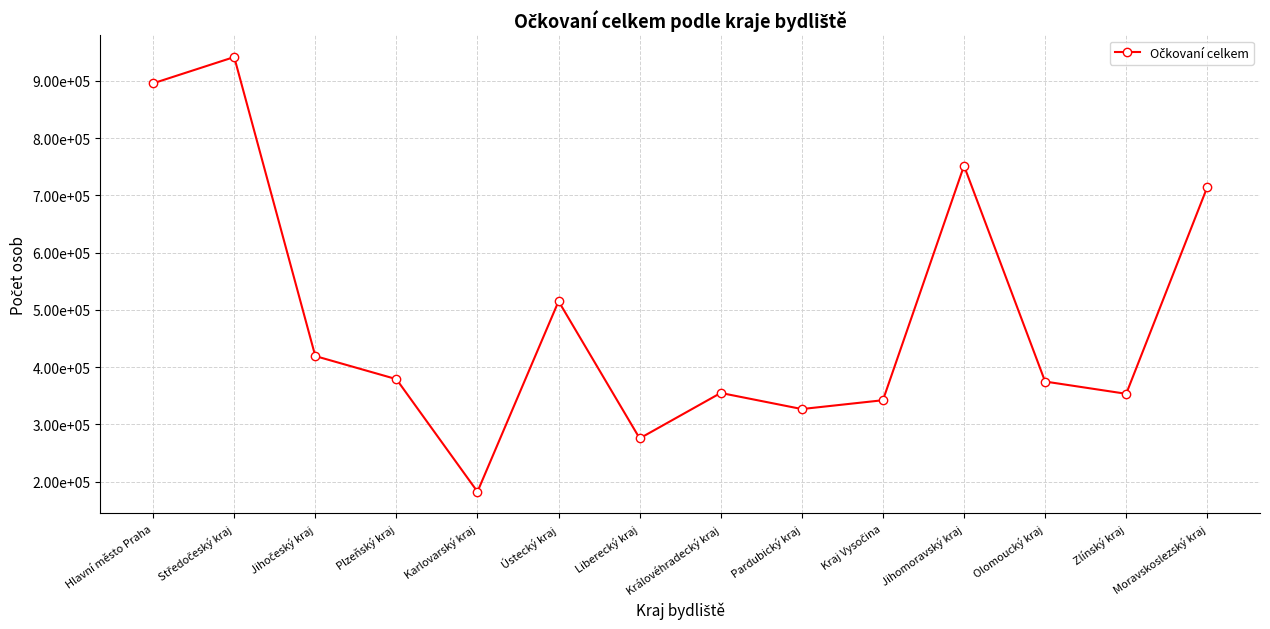

How many interior local valleys (lower than both neighbors) does the data have?

4